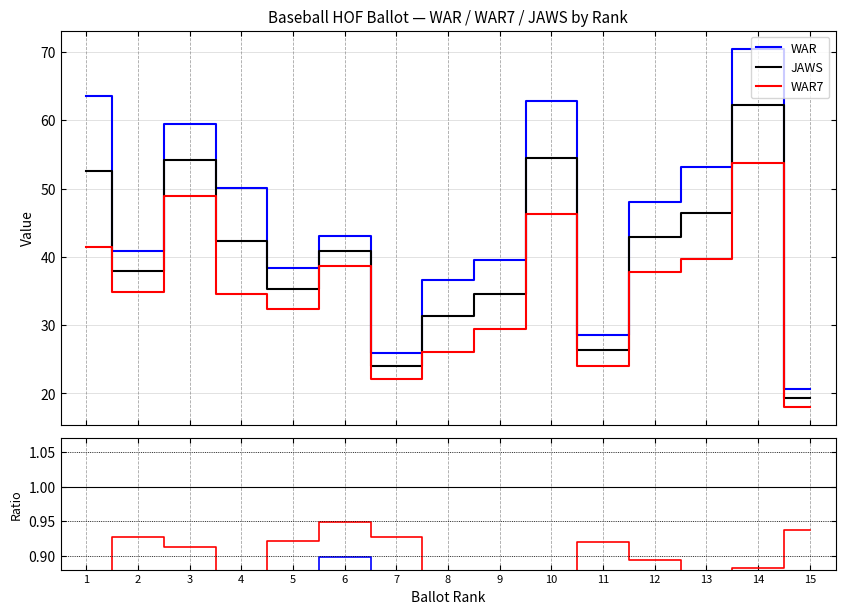

What is the difference between the maximum and minimum values in the JAWS series?

42.9